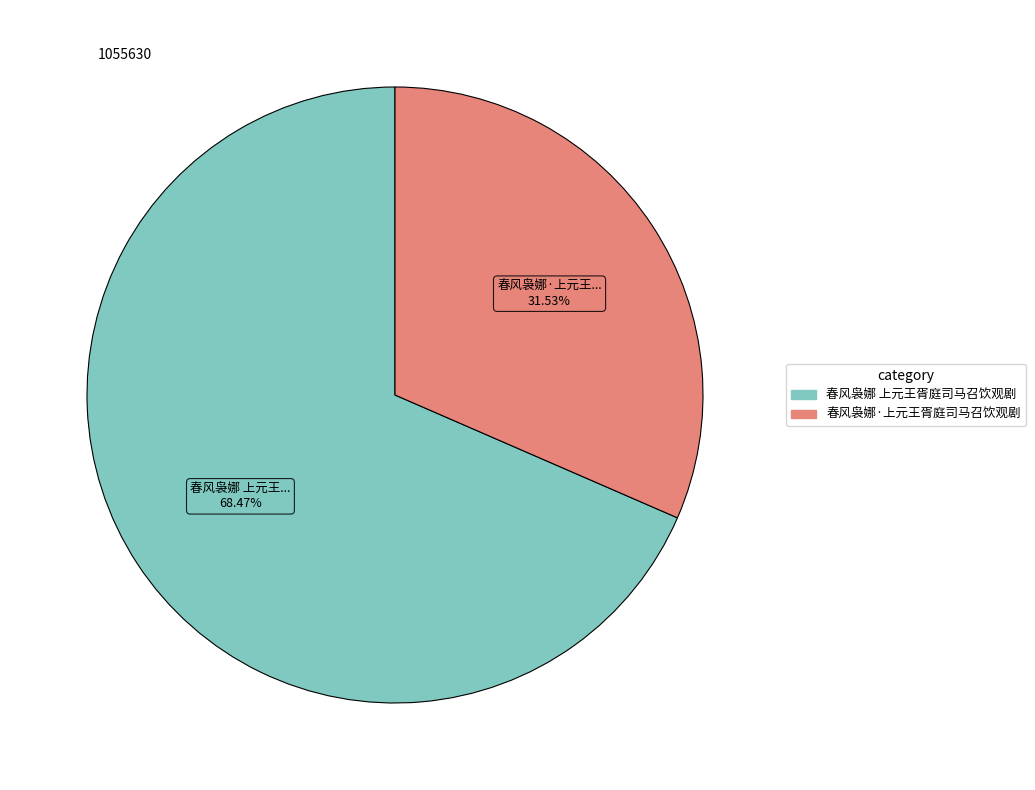

What portion of the pie excludes 春风袅娜·上元王胥庭司马召饮观剧?

68.5%